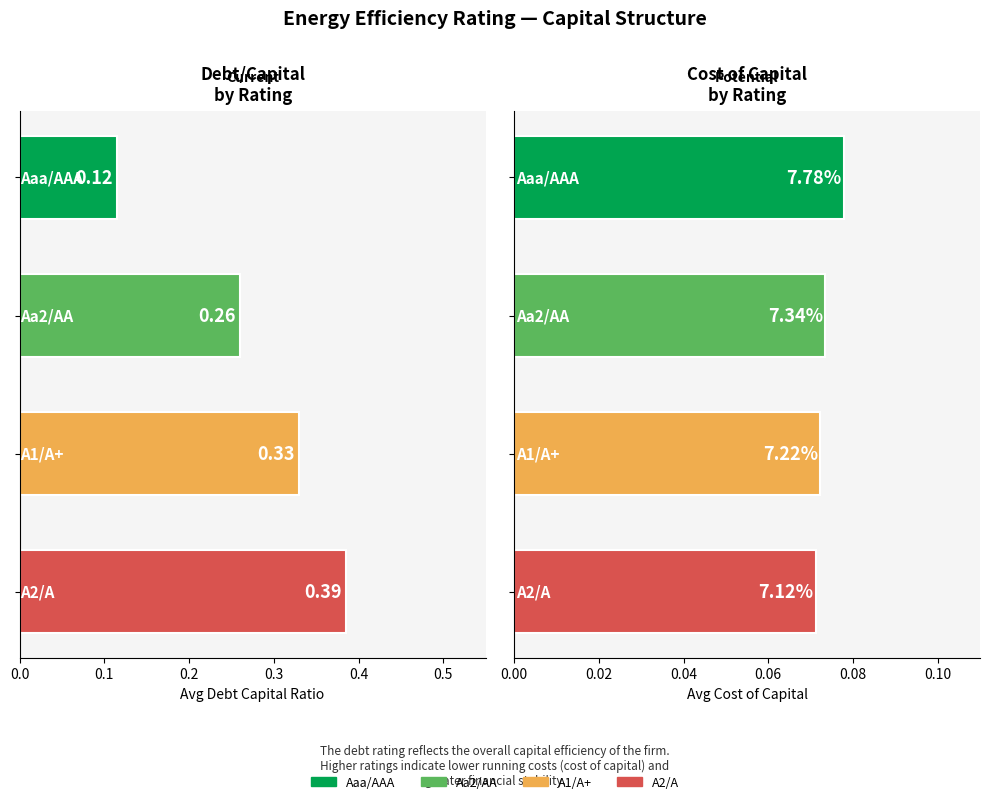

The Avg Debt/Capital Ratio series shows 0.3 at 0.2. True or false?

True